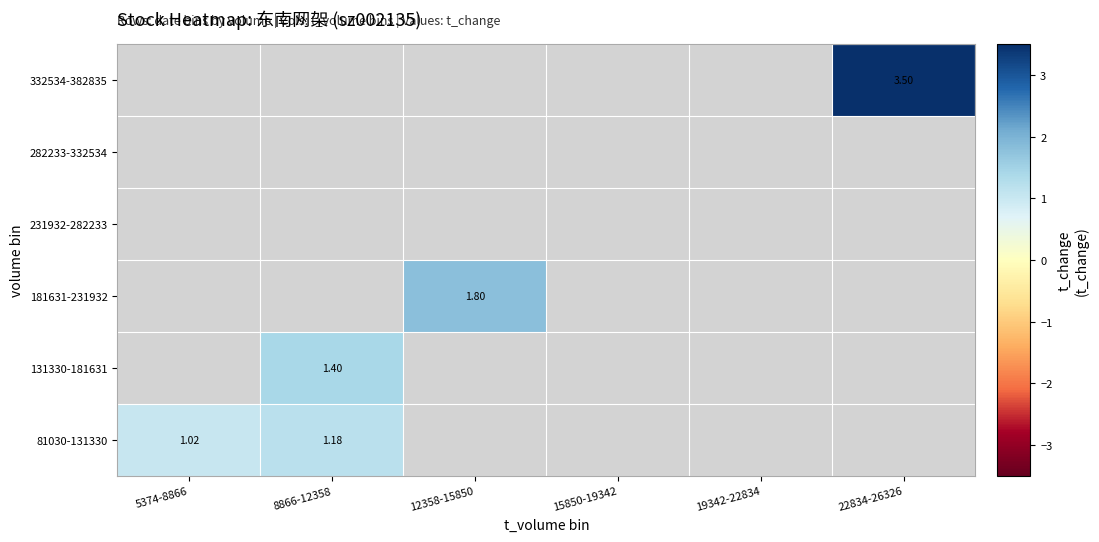

Where is 81030-131330 nearest to the value 1?

5374-8866